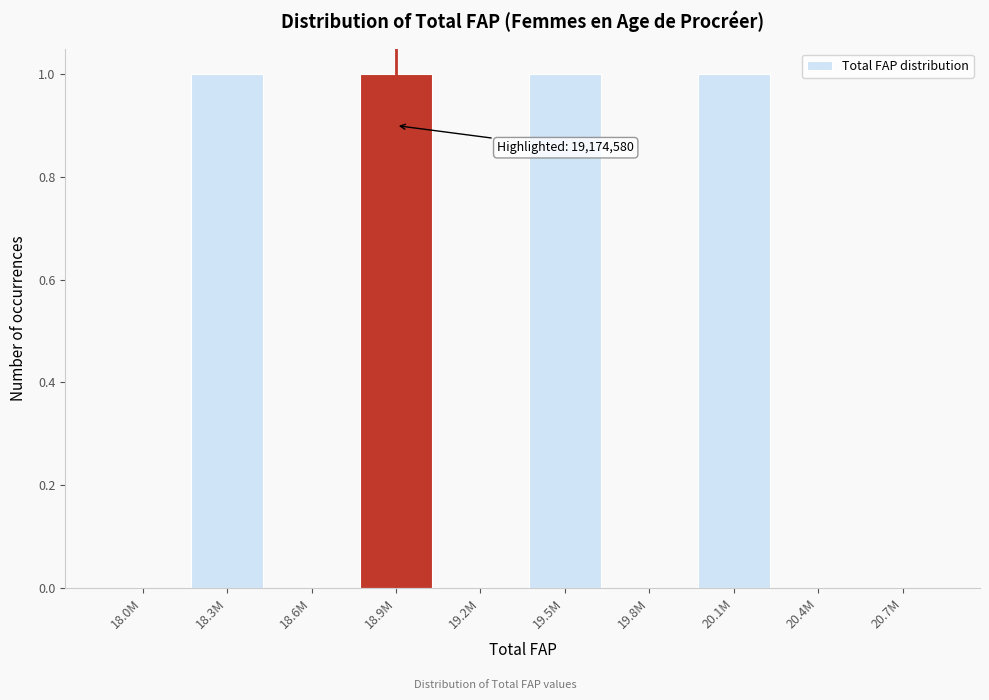

Reading right to left, transcribe all the data shown in this chart.

20.7M=0	20.4M=0	20.1M=1	19.8M=0	19.5M=1	19.2M=0	18.9M=1	18.6M=0	18.3M=1	18.0M=0